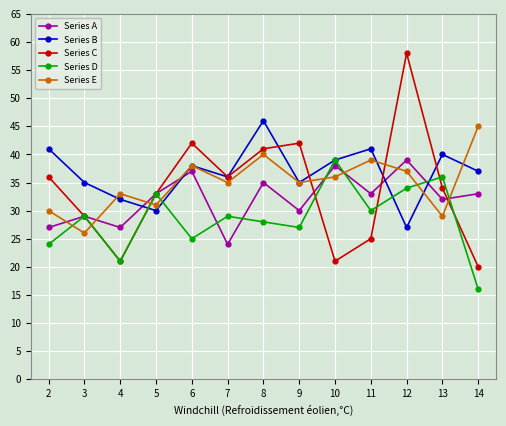

Reading left to right, what are all the values shown in this chart?

Series A: 27	29	27	33	37	24	35	30	38	33	39	32	33
Series B: 41	35	32	30	38	36	46	35	39	41	27	40	37
Series C: 36	29	21	33	42	36	41	42	21	25	58	34	20
Series D: 24	29	21	33	25	29	28	27	39	30	34	36	16
Series E: 30	26	33	31	38	35	40	35	36	39	37	29	45